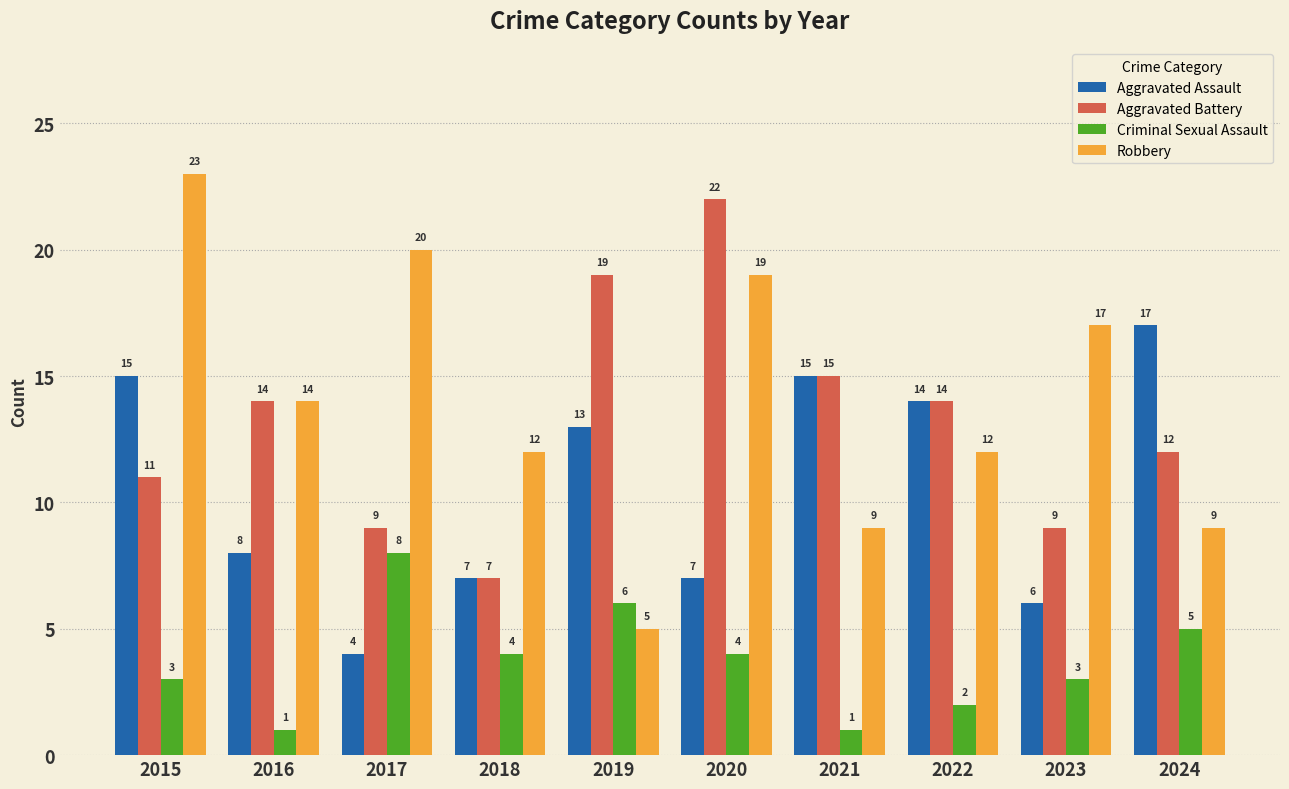

At which label does Aggravated Battery reach its peak?

2020